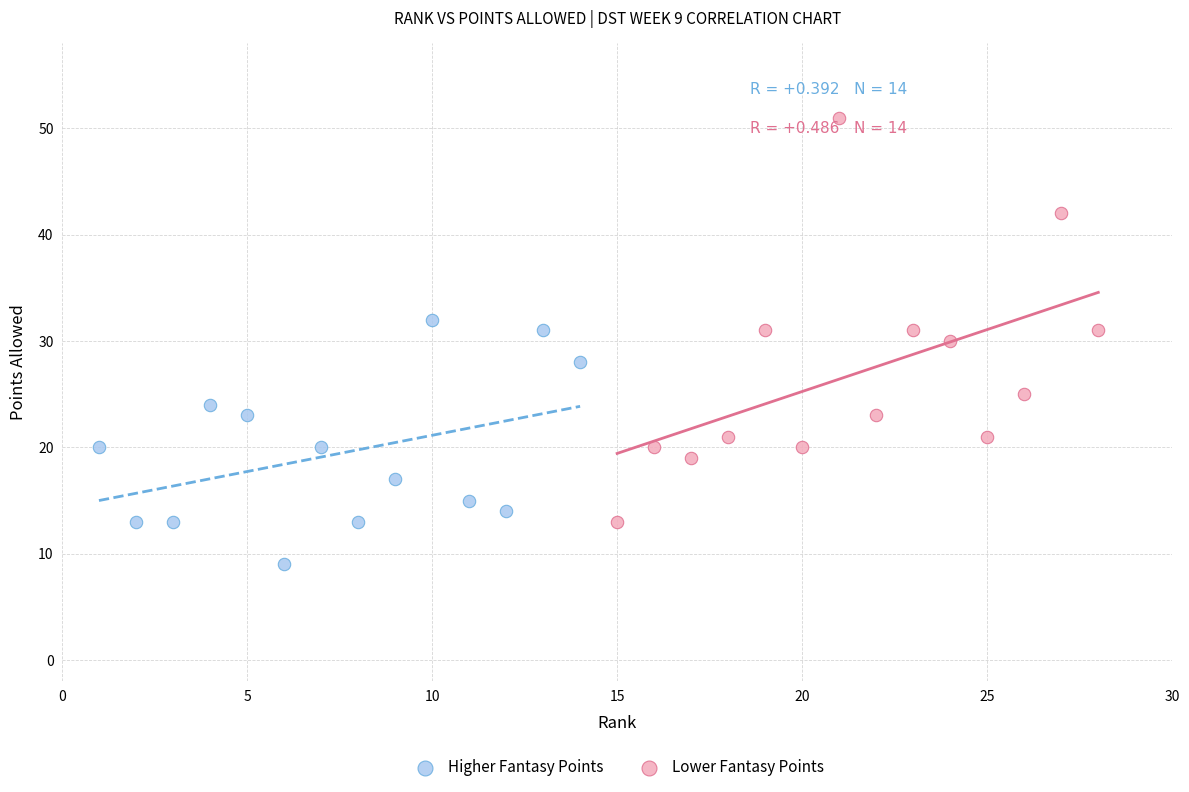

Which series contains the lowest Y value?

Higher Fantasy Points